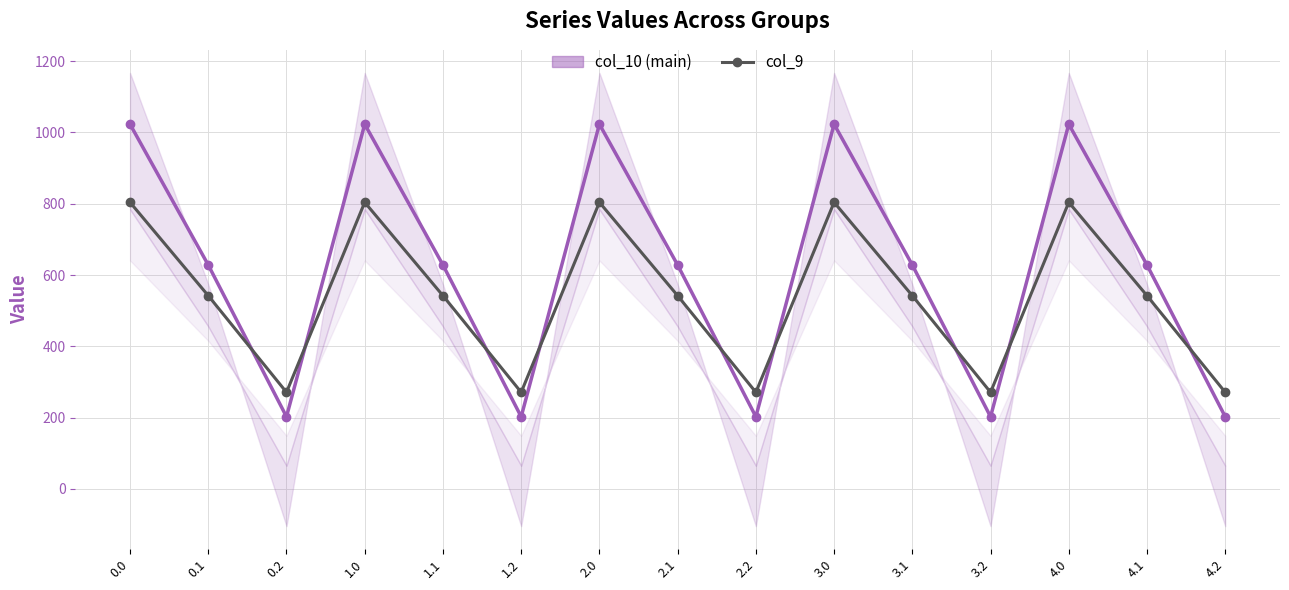

Which has a higher value, 3.0 or 4.0?

3.0